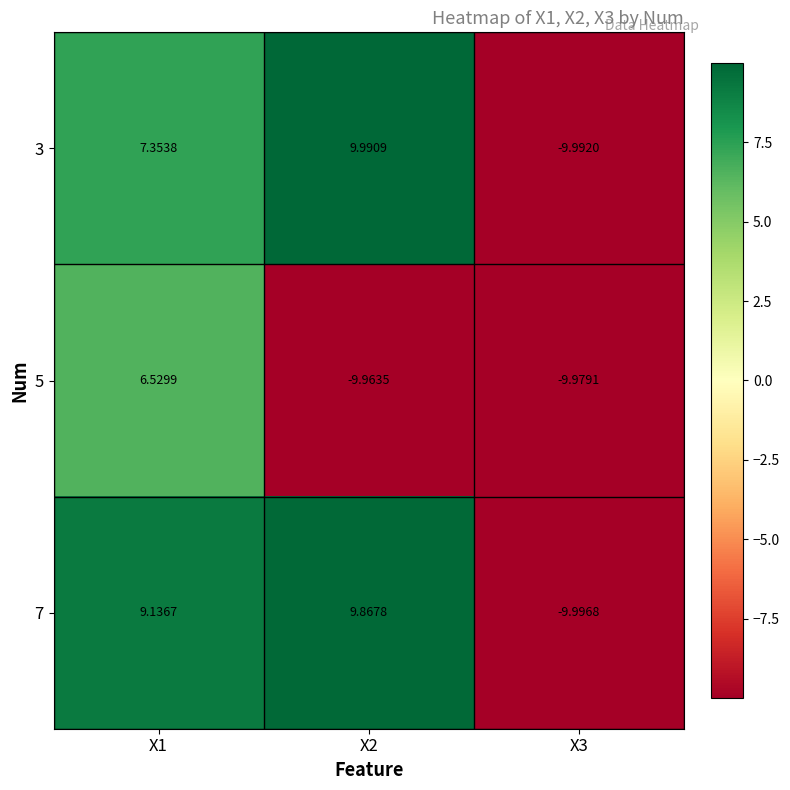

Is the value of 7 at X3 greater than the value of 3 at X2?

No